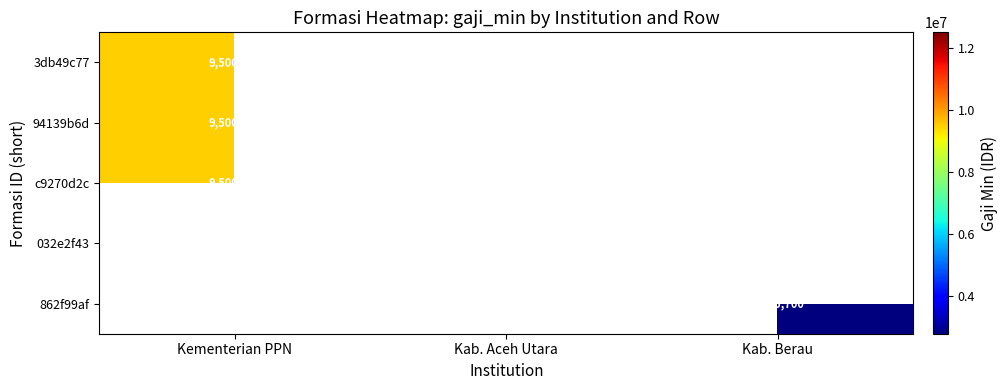

Is the value of 032e2f43 at Kab. Aceh Utara greater than the value of c9270d2c at Kementerian PPN?

No